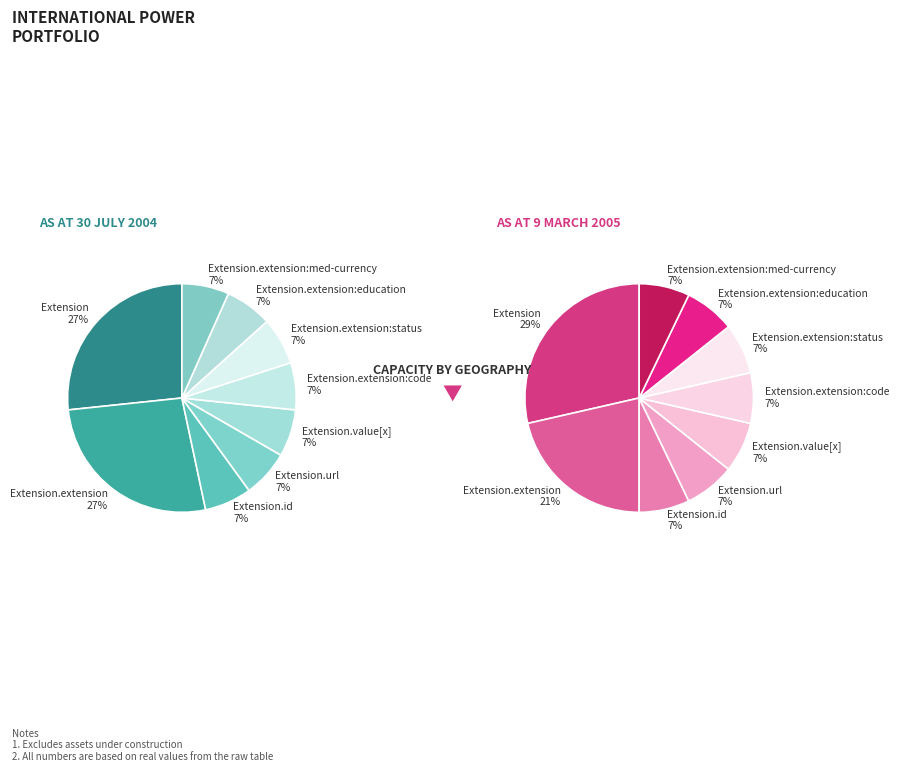

Count the number of slices in the pie.

9